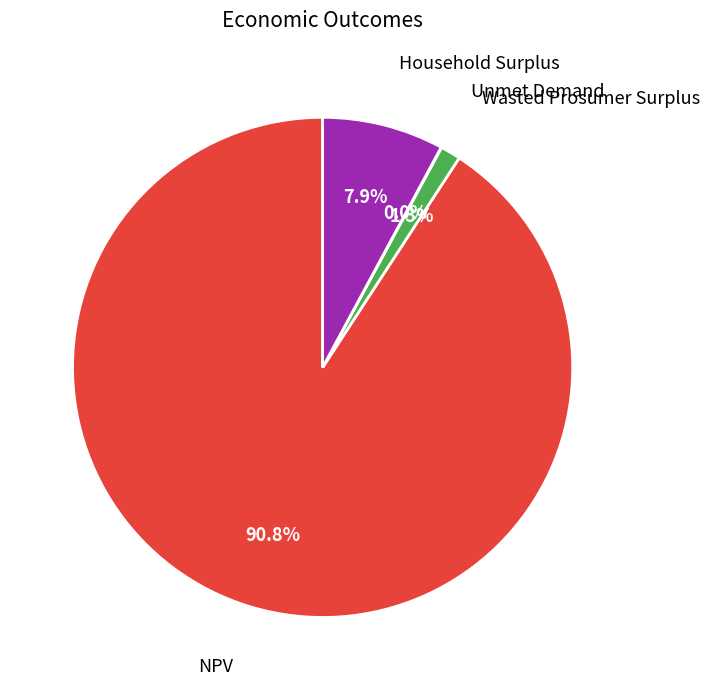

Is there a majority slice in this chart?

Yes